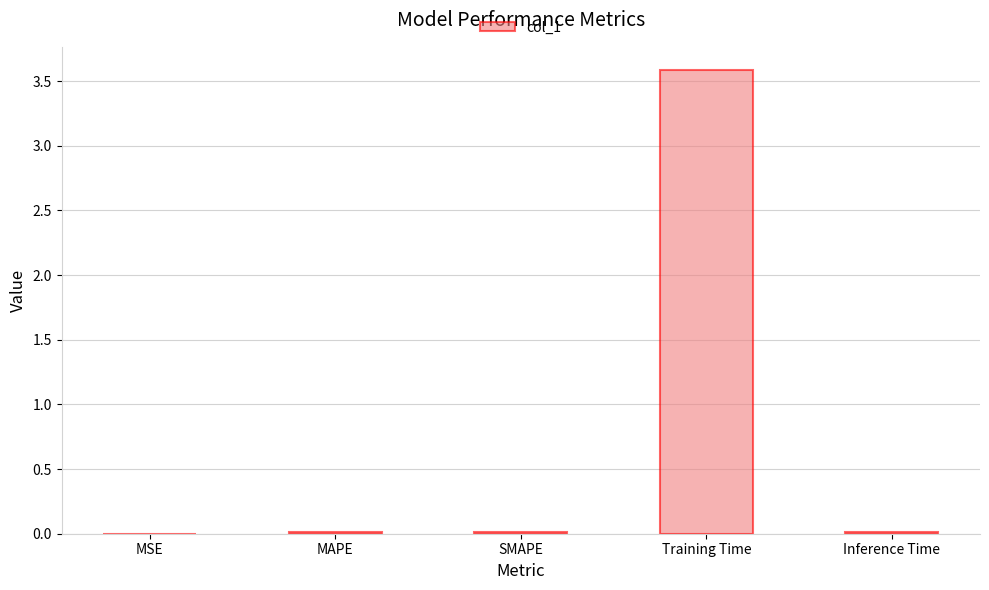

Which has a higher value, Training Time or MAPE?

Training Time